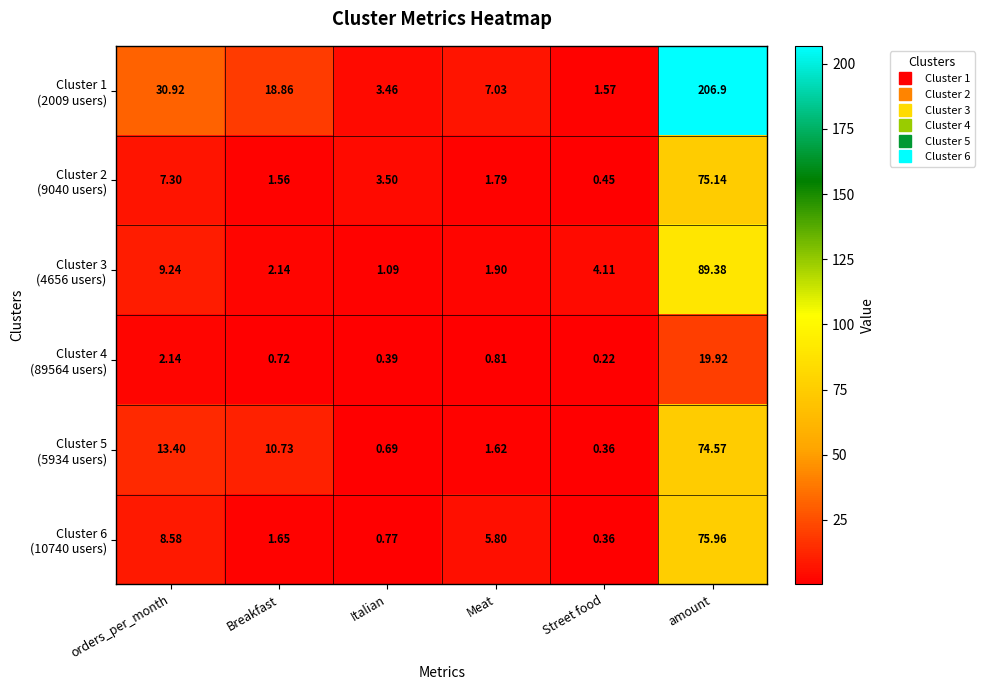

Which category has the lowest value across all series?

Street food